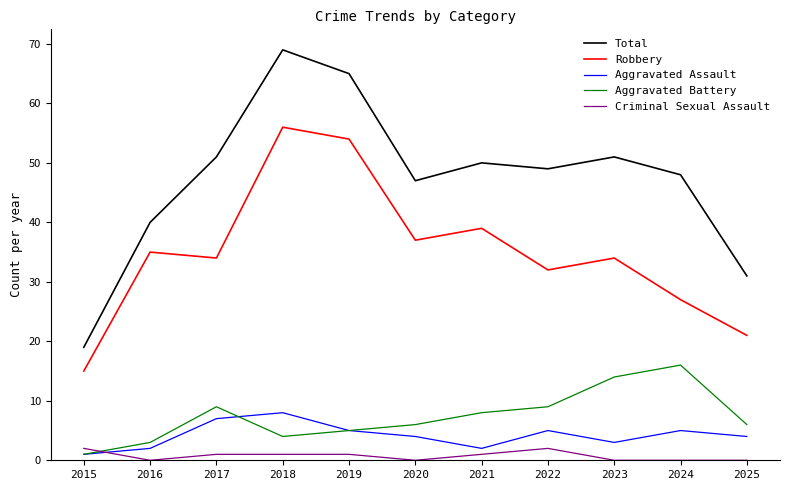

What is the sum of the Aggravated Battery values at 2024 and 2017?

25